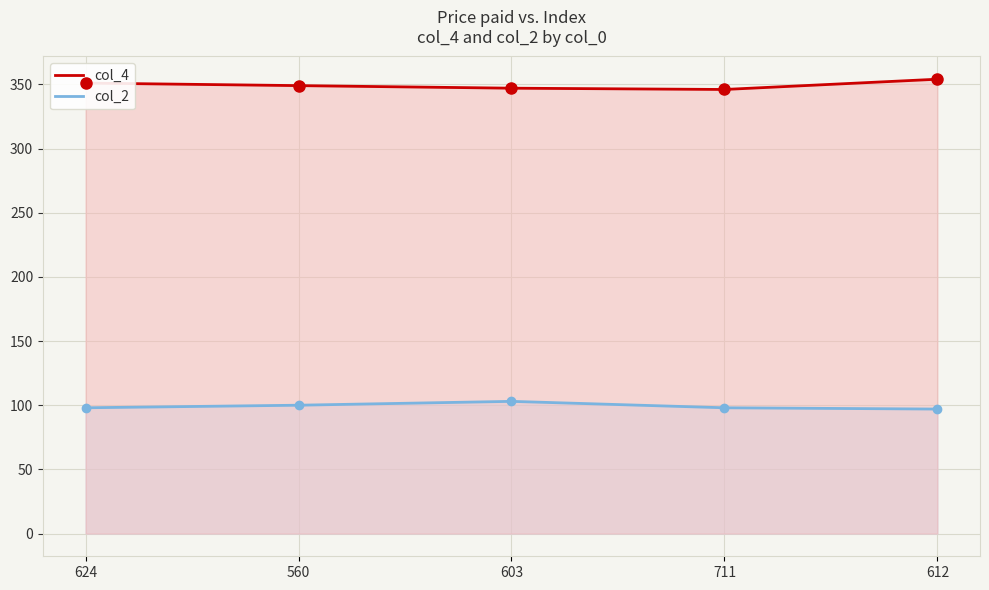

What is the label of the 1st point from the left?

624